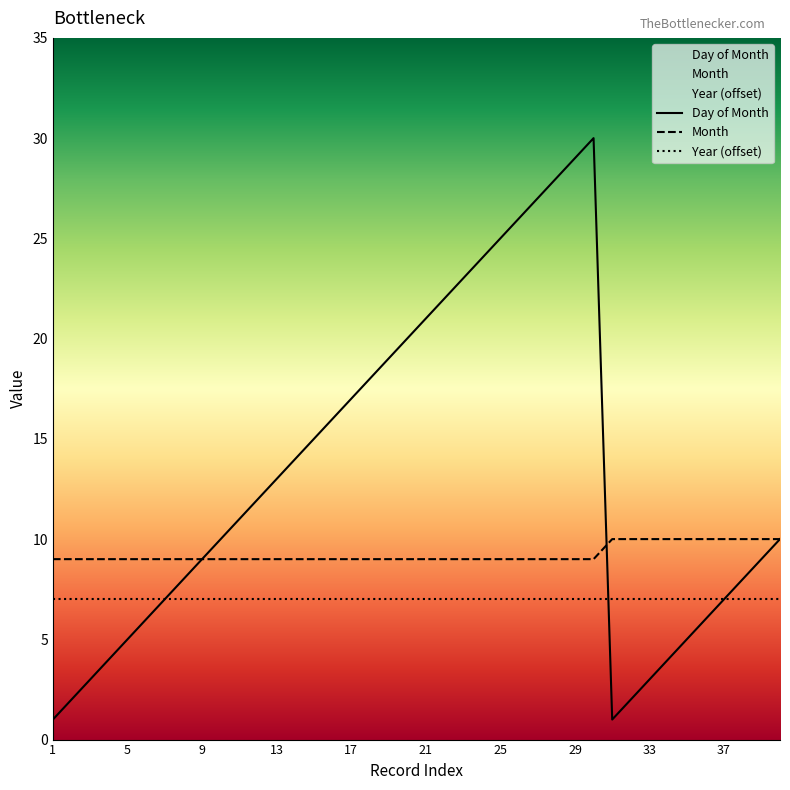

Which series has the largest range (max minus min)?

Day of Month